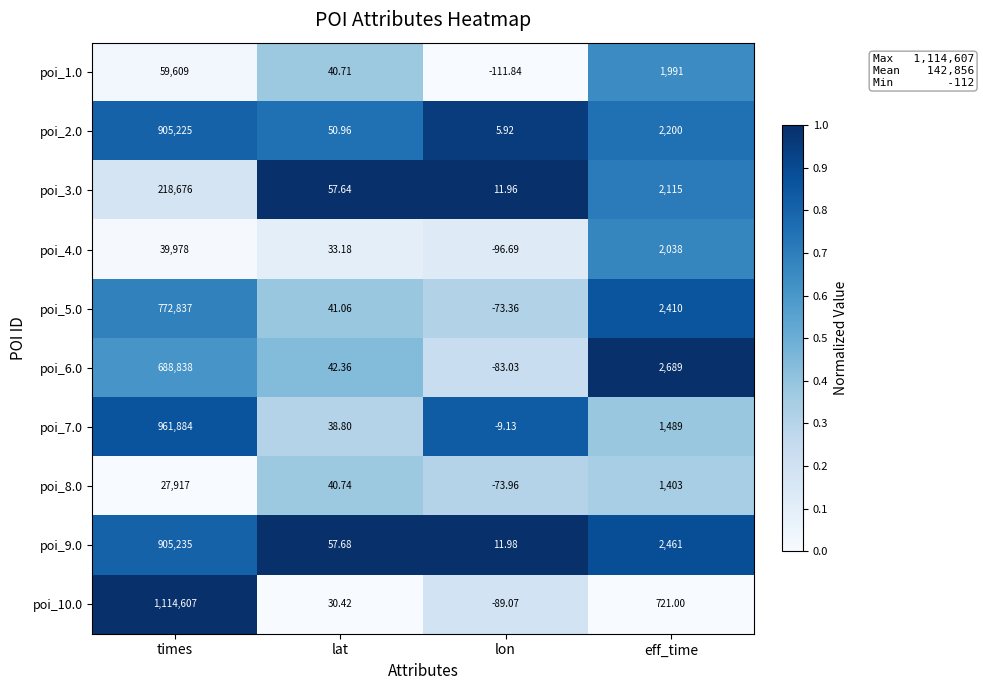

Is the value of poi_3.0 at lat greater than the value of poi_10.0 at lon?

Yes